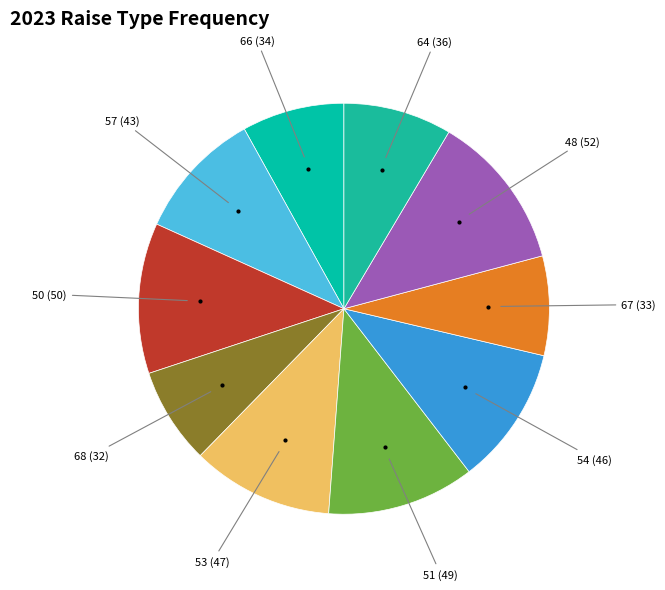

Which slice is the smallest?

68